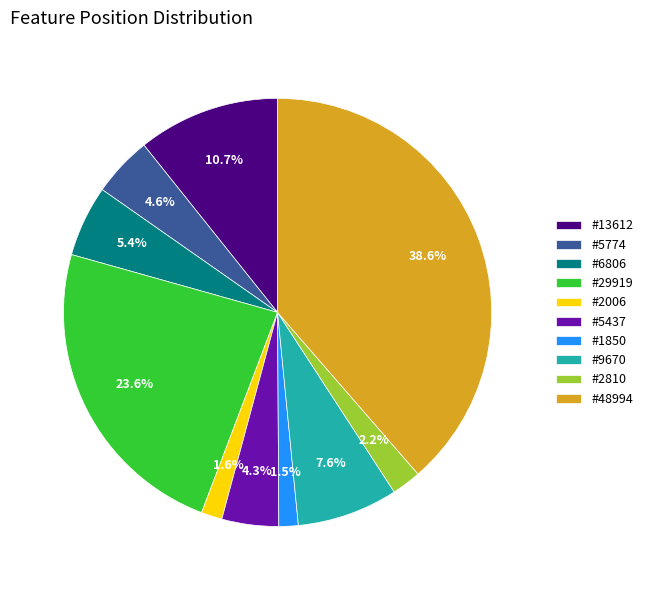

Which slice is the largest?

#48994